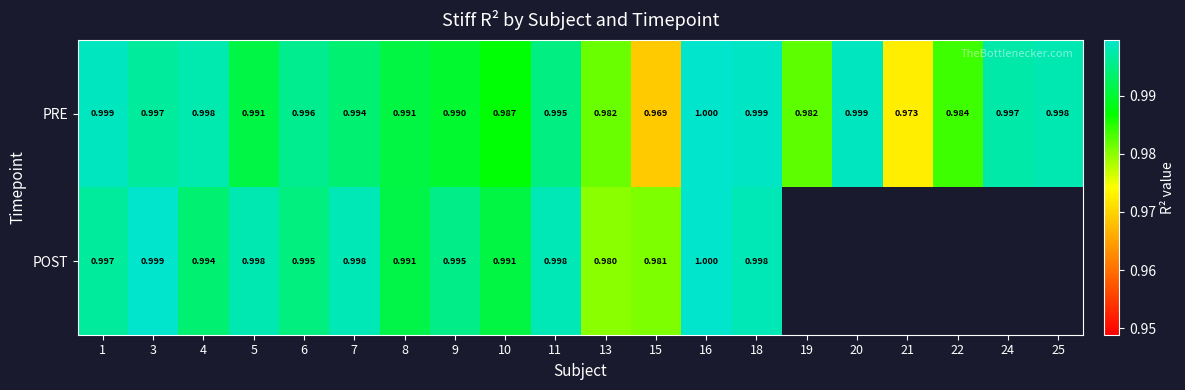

At 1, list the series in order from smallest to largest.

POST, PRE